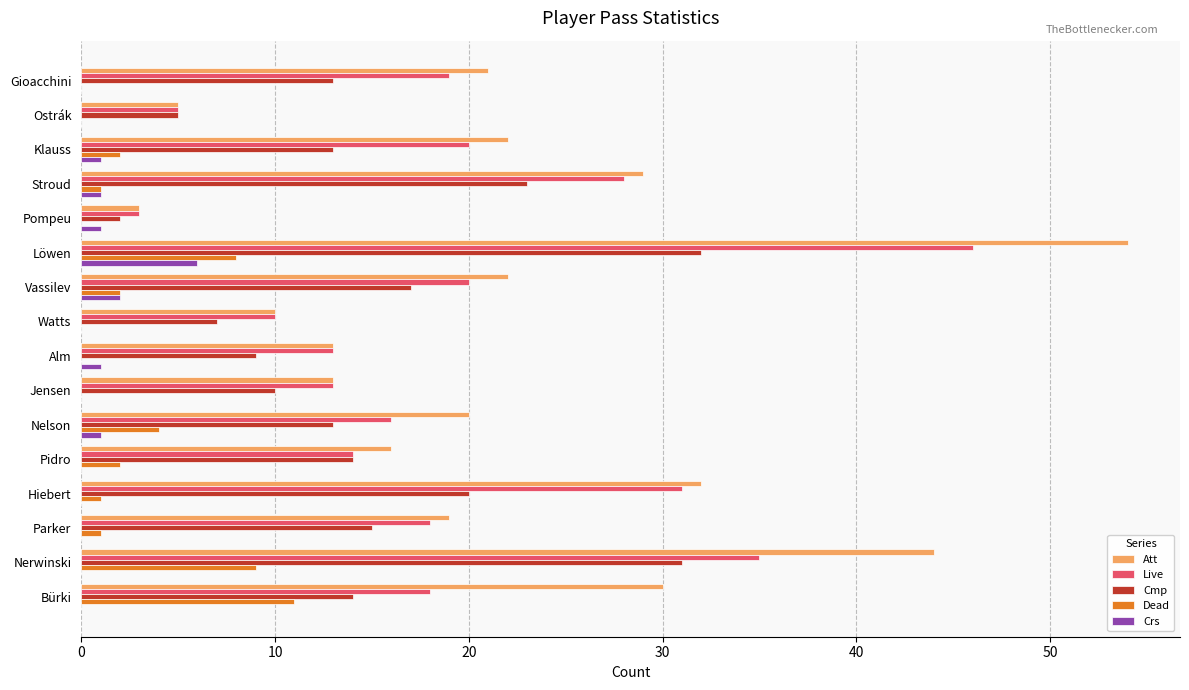

Which series has the largest total across all categories?

Att